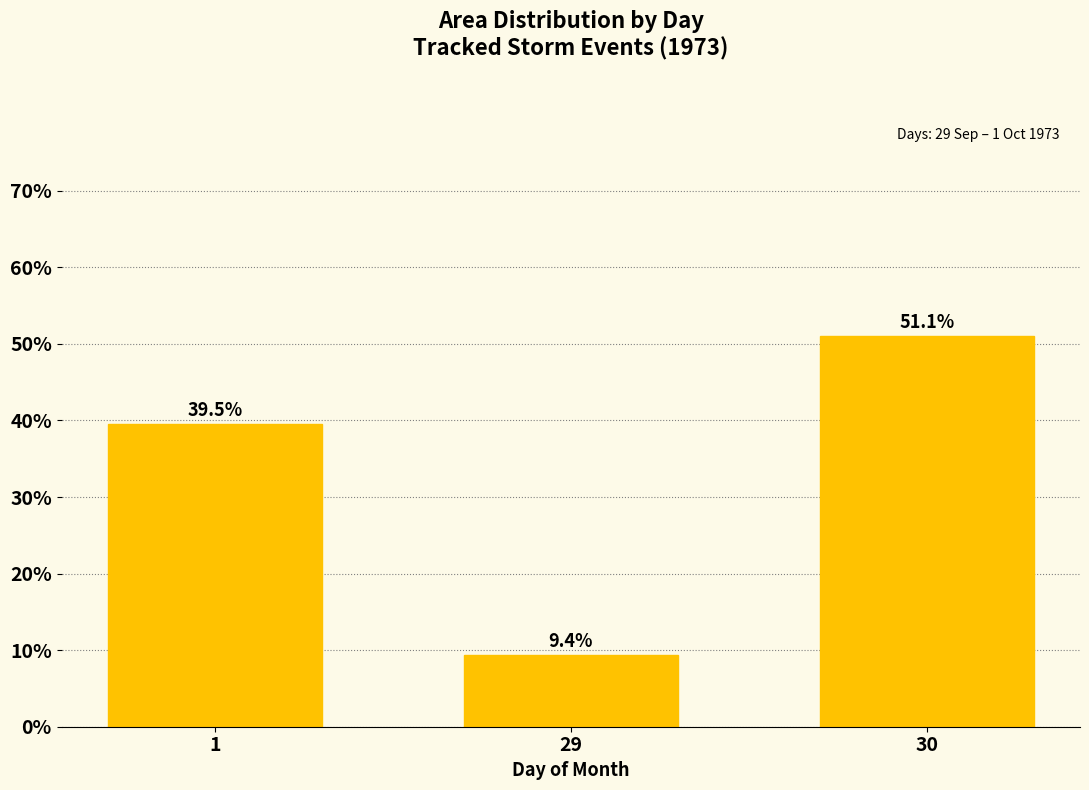

What is the value of the 1st bar from the left?

39.5